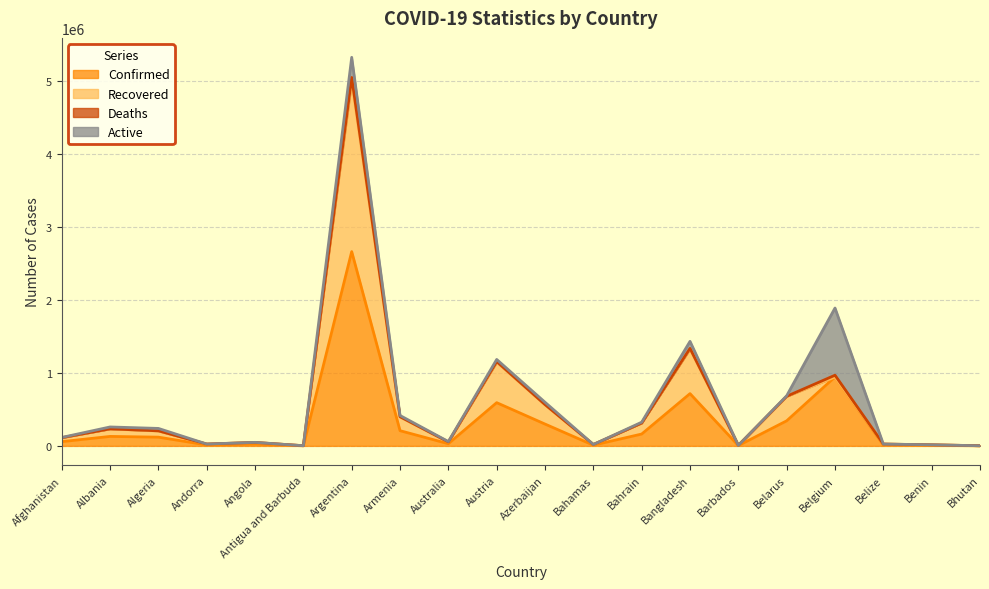

Where is Confirmed nearest to the value 1329790?

Belgium